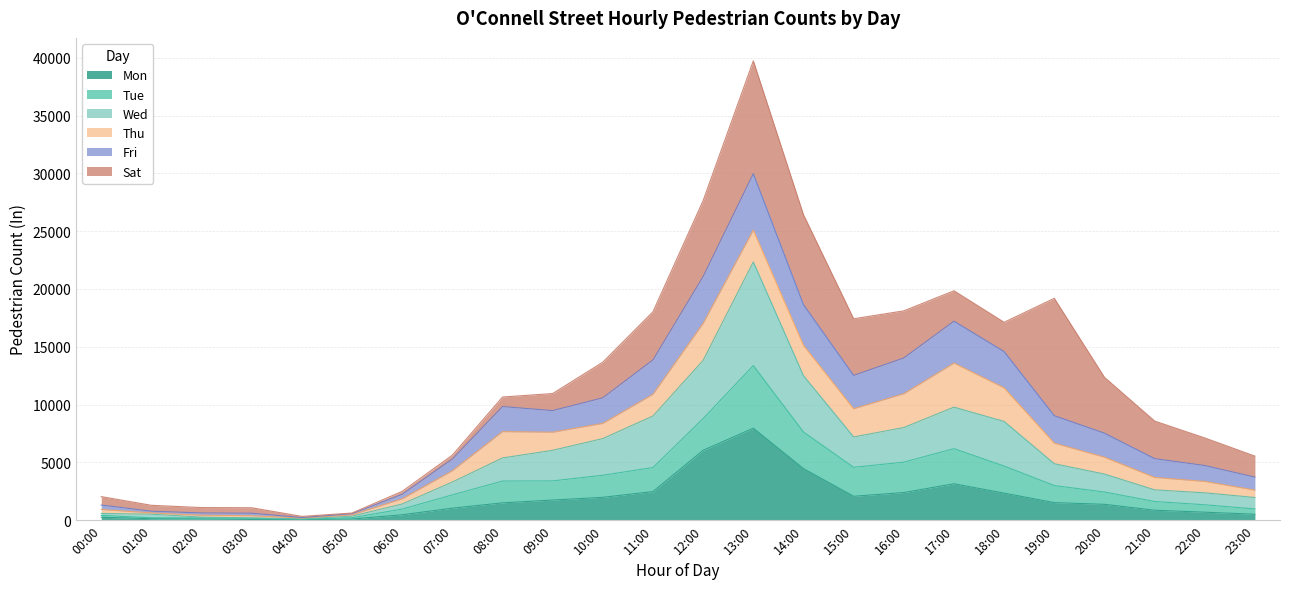

At which category is the sum across all series the highest?

13:00